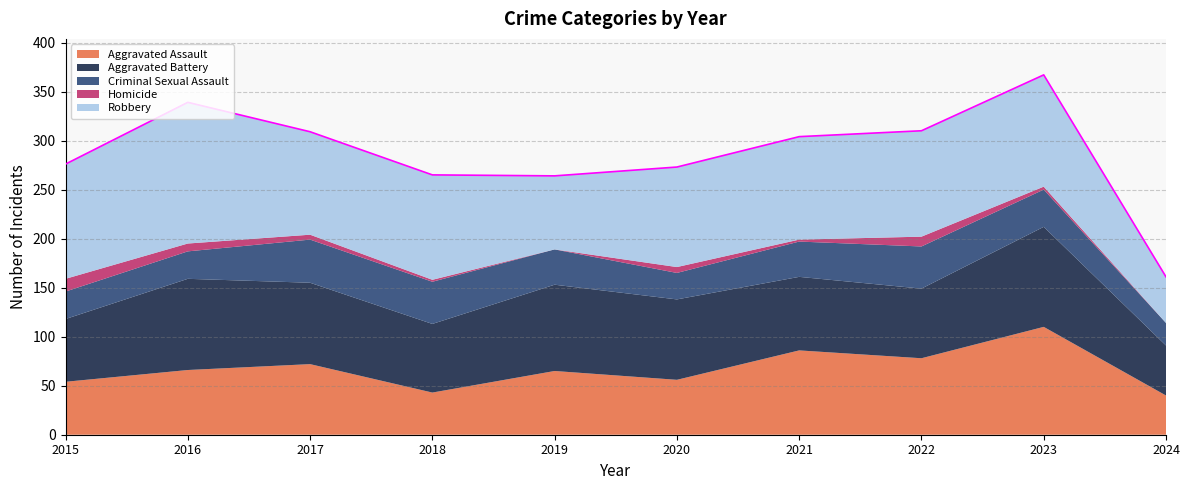

True or false: Homicide and Aggravated Assault cross at least once.

False